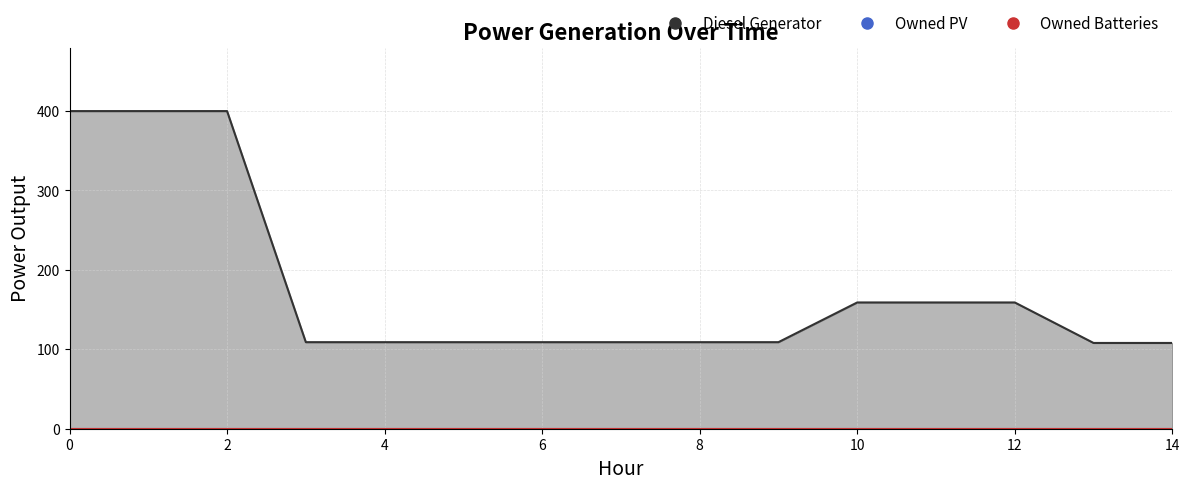

How many data points in Diesel Generator are less than 109?

2